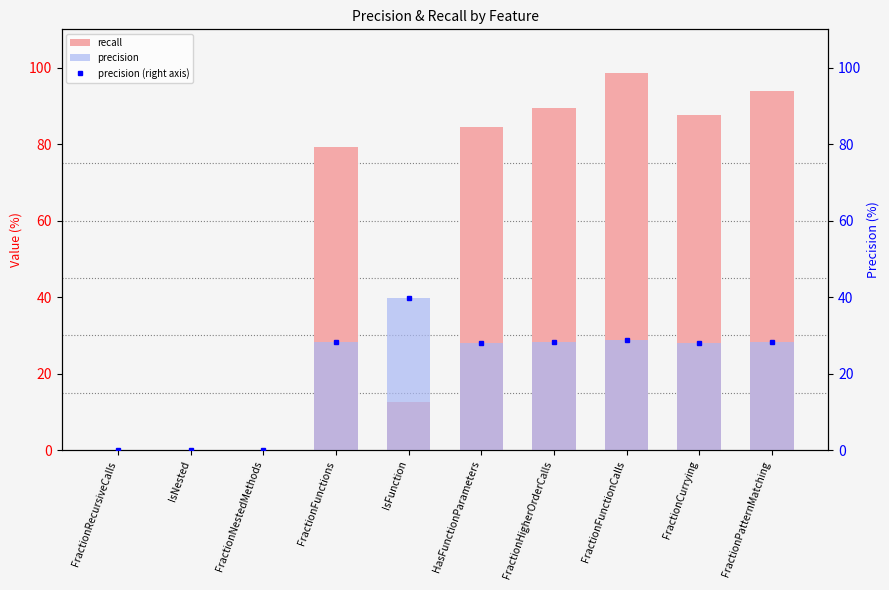

What is the spread (max minus min) of values at FractionFunctionCalls?

69.9